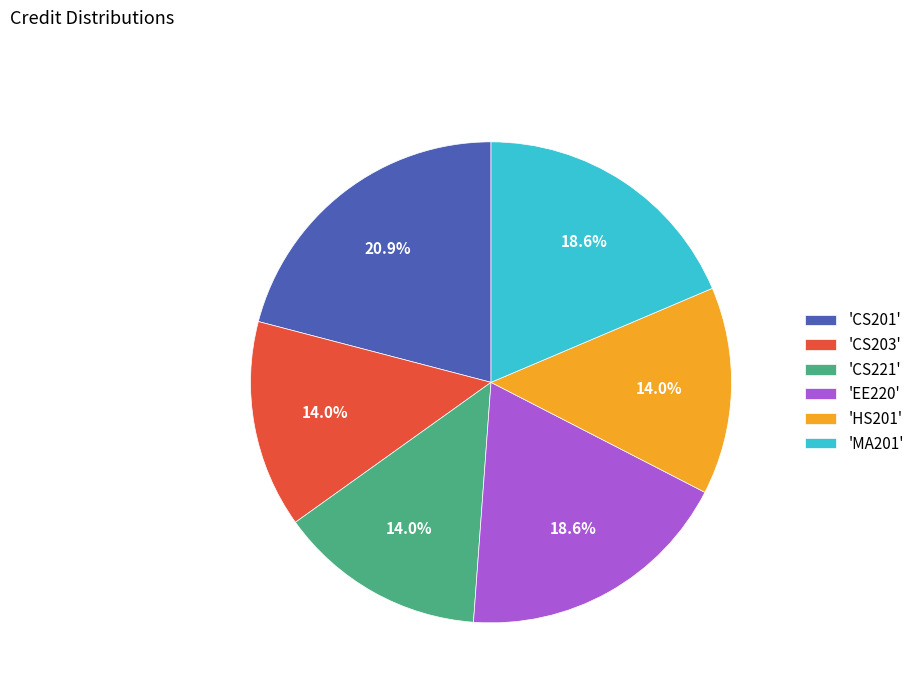

Between 'CS203' and 'EE220', which is larger?

'EE220'